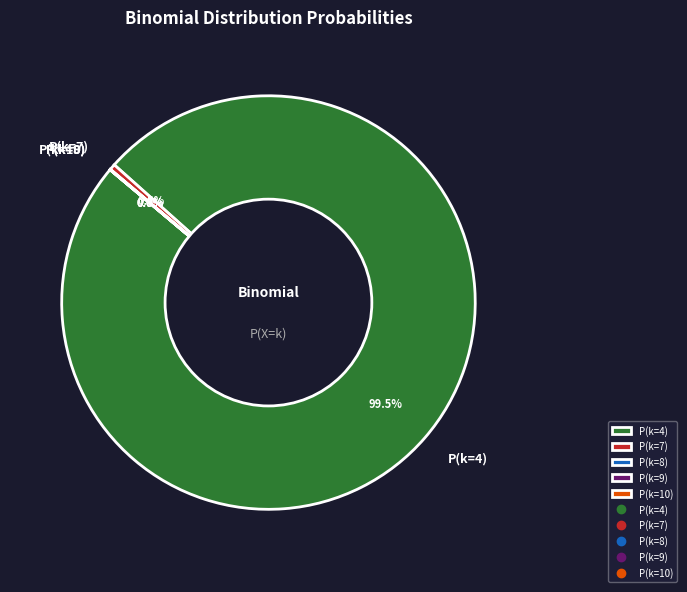

Which category has the biggest portion of the pie?

P(k=4)